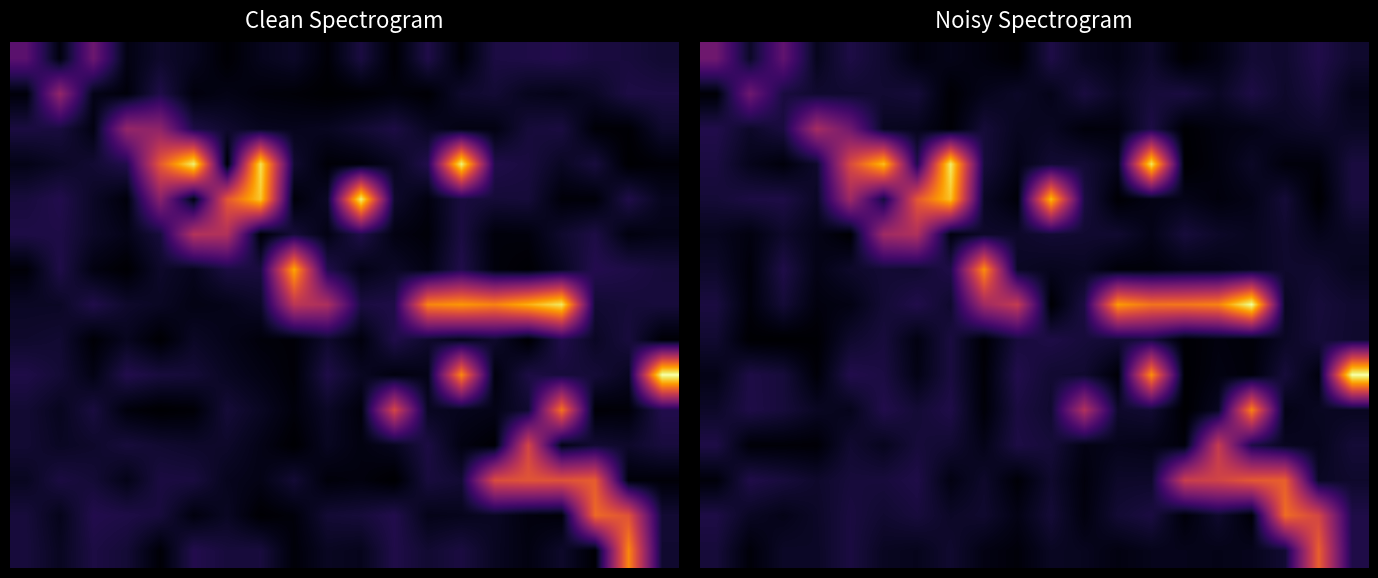

What is the difference between the highest and lowest values at 5.0?

0.8